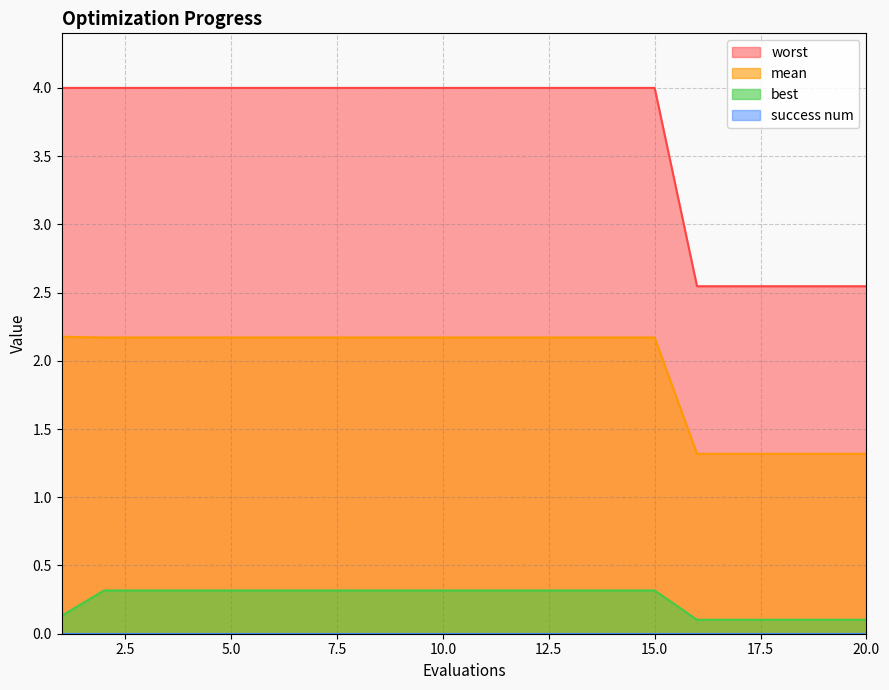

True or false: mean and worst cross at least once.

False